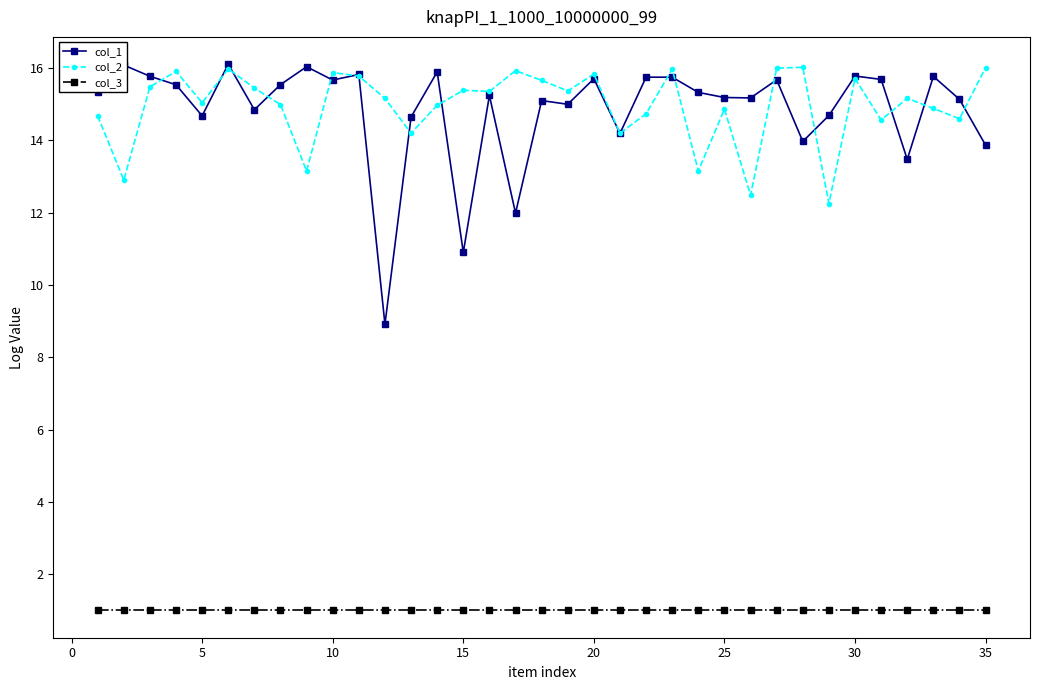

Which series has the largest range (max minus min)?

col_1